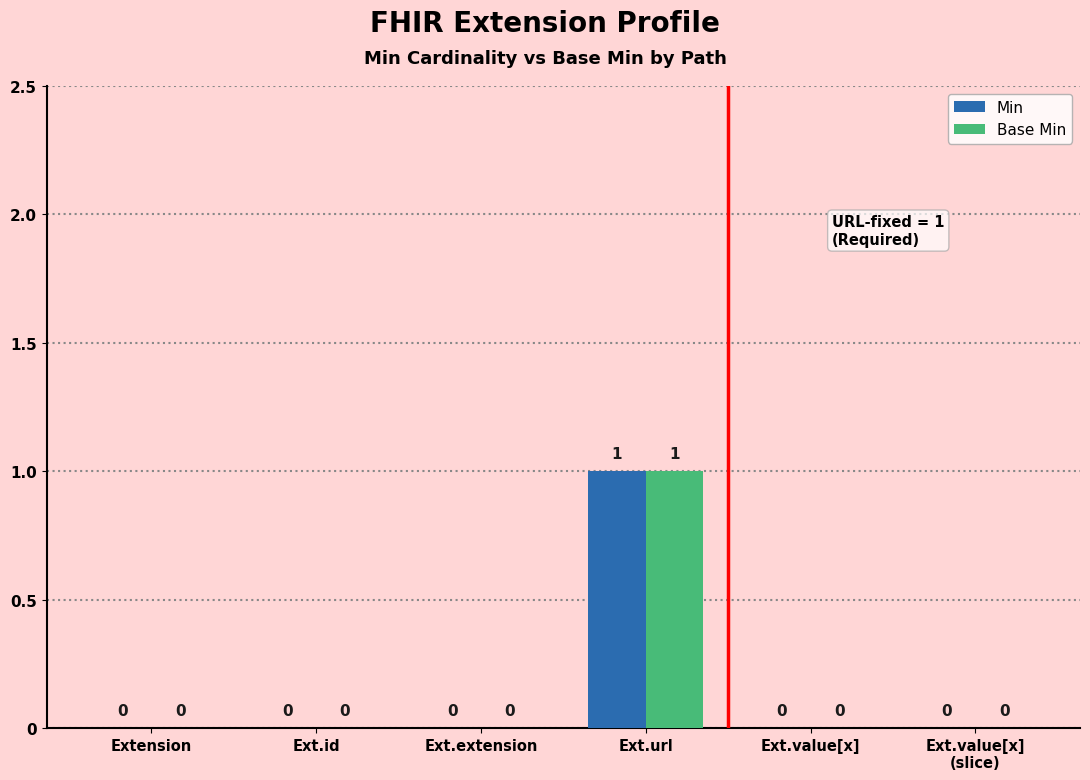

At which category is the sum across all series the highest?

Ext.url